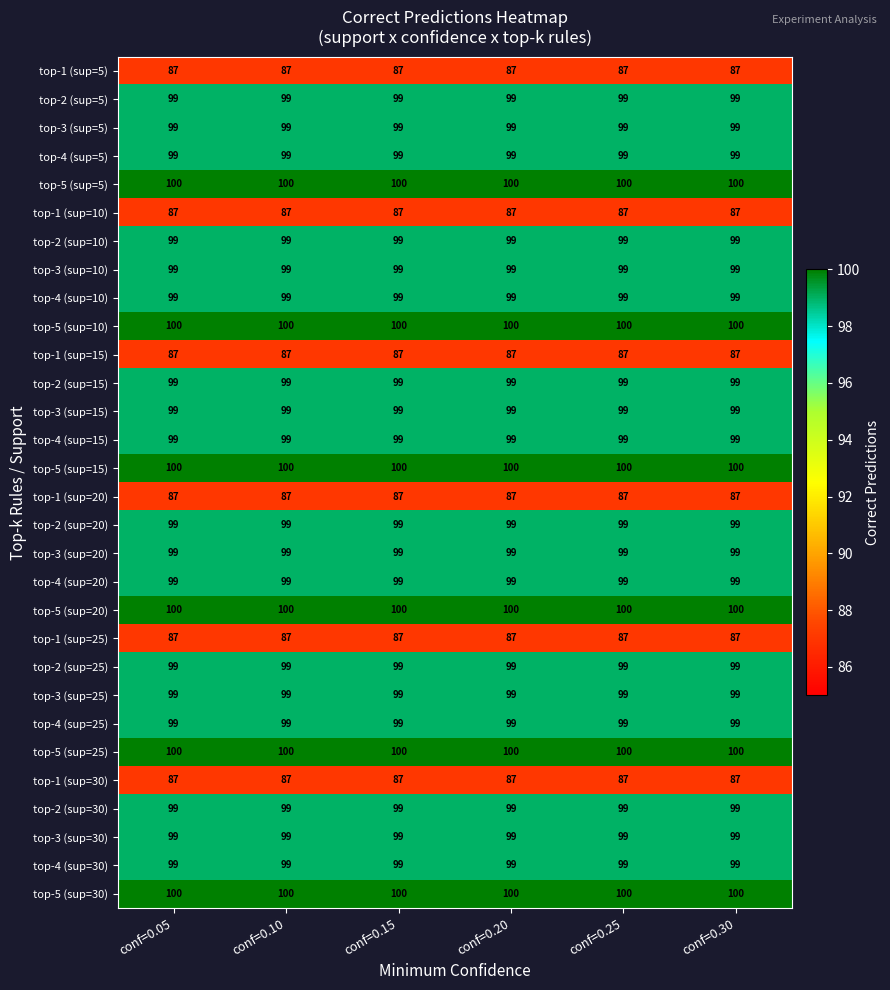

What is the total value across all series at conf=0.10?

2904